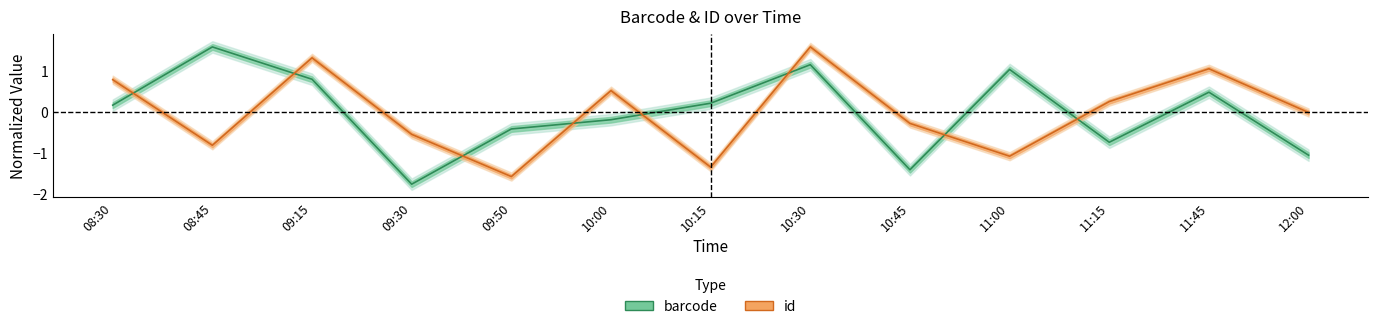

Reading left to right, transcribe all the data shown in this chart.

barcode: 08:30=0.2	08:45=1.6	09:15=0.8	09:30=-1.8	09:50=-0.4	10:00=-0.2	10:15=0.2	10:30=1.2	10:45=-1.4	11:00=1.1	11:15=-0.7	11:45=0.5	12:00=-1.1
id: 08:30=0.8	08:45=-0.8	09:15=1.3	09:30=-0.5	09:50=-1.6	10:00=0.5	10:15=-1.3	10:30=1.6	10:45=-0.3	11:00=-1.1	11:15=0.3	11:45=1.1	12:00=-0.0